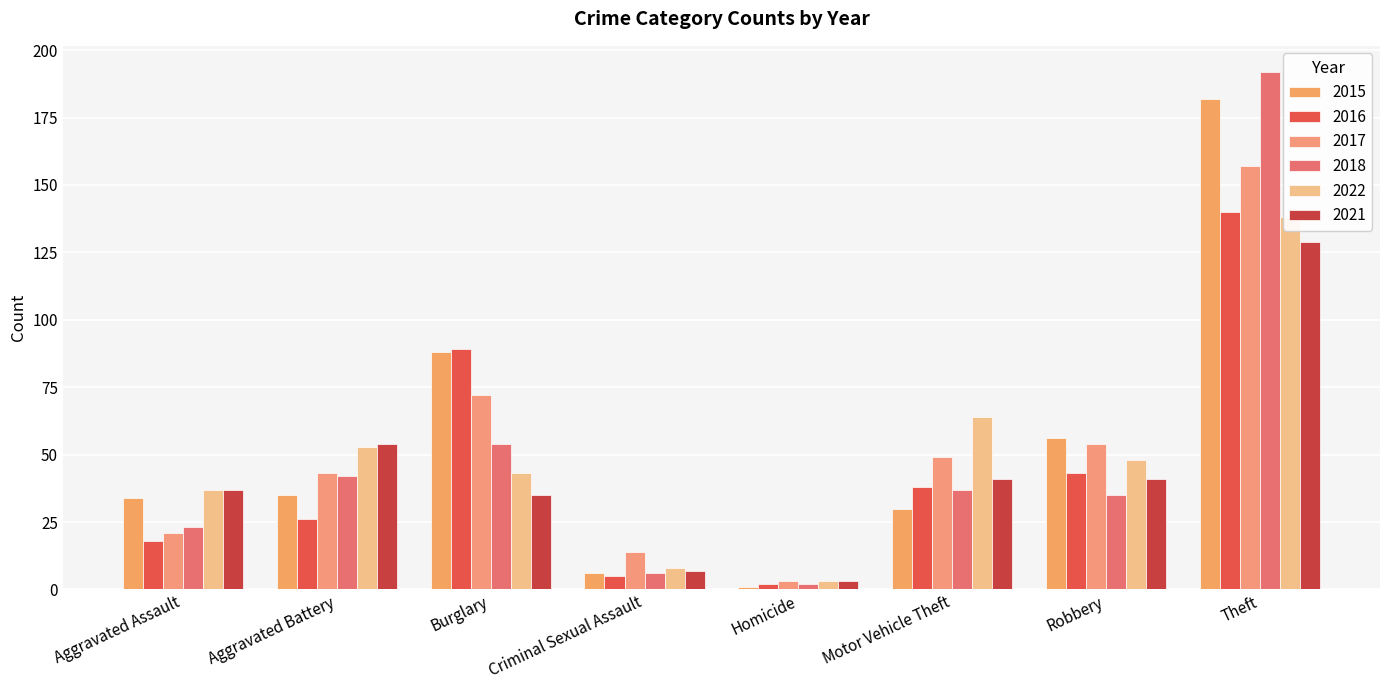

Which label corresponds to the largest value in the chart?

Theft